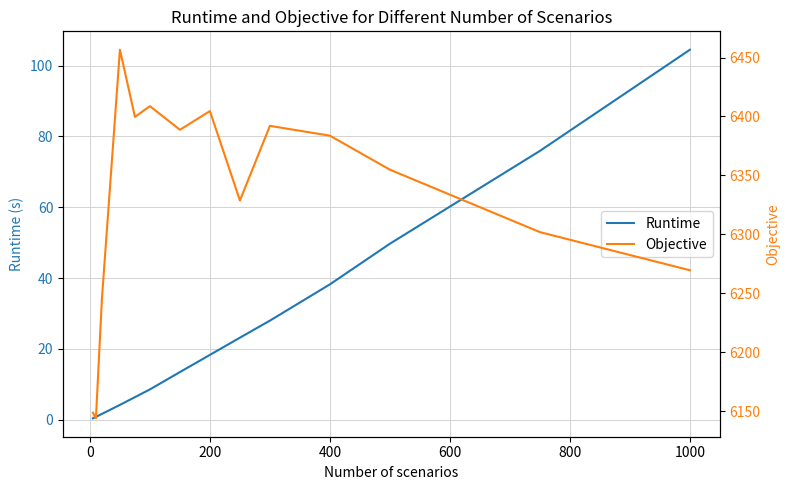

What is the highest value of the Runtime series?

104.5